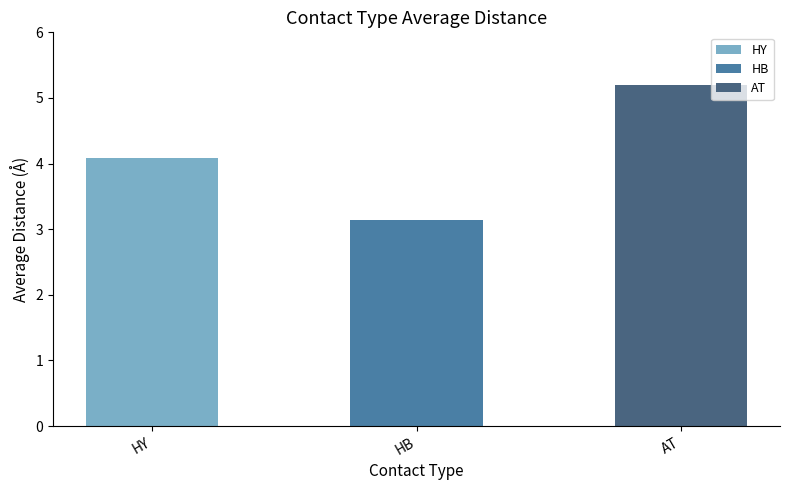

How many data points are less than 4?

1